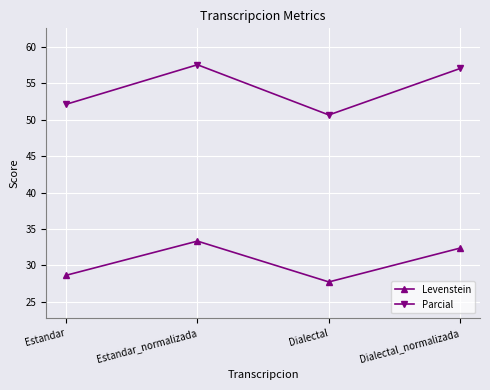

What position from the right is Dialectal?

2